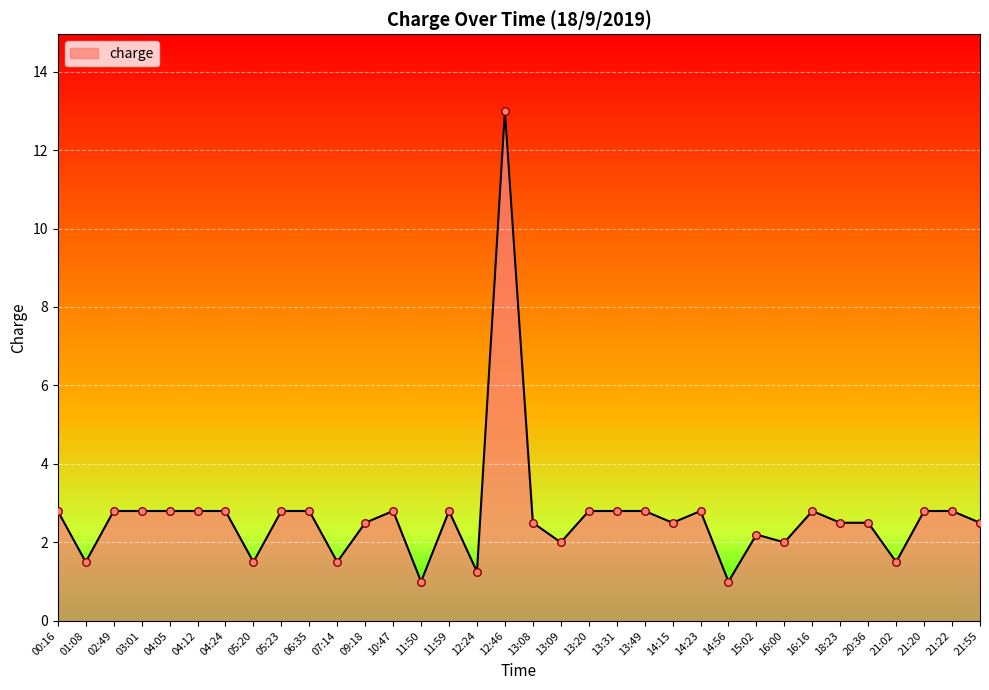

What is the change in value from 10:47 to 13:09?

-0.8